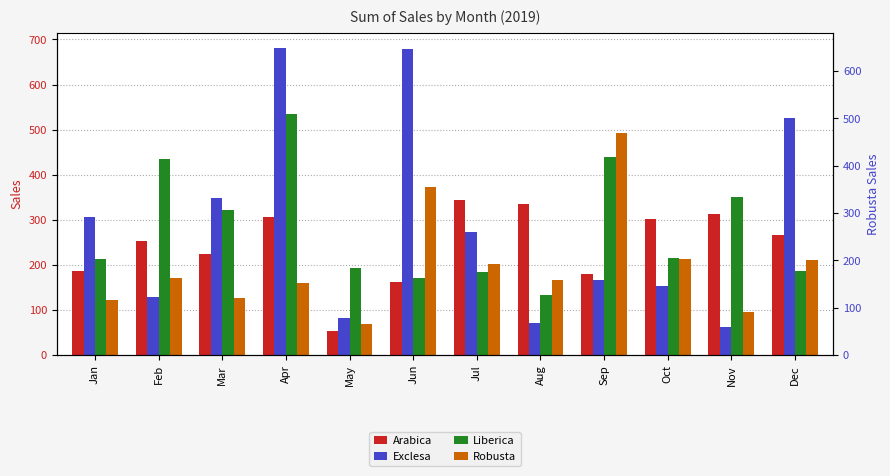

How many values in the Arabica series are below 265?

6